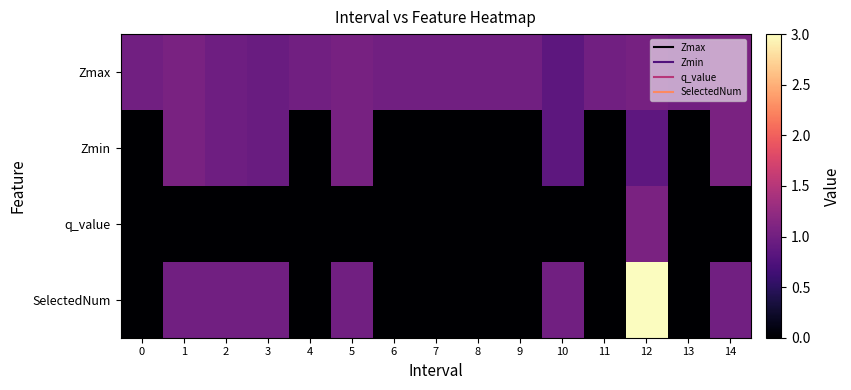

Reading left to right, extract all data points from this chart.

Zmax: 0=1.0	1=1.1	2=1.0	3=0.9	4=1.0	5=1.1	6=1.0	7=1.0	8=1.0	9=1.0	10=0.9	11=1.0	12=1.0	13=1.0	14=1.1
Zmin: 0=0.0	1=1.1	2=1.0	3=0.9	4=0.0	5=1.1	6=0.0	7=0.0	8=0.0	9=0.0	10=0.9	11=0.0	12=0.9	13=0.0	14=1.1
q_value: 0=0.0	1=0.0	2=0.0	3=0.0	4=0.0	5=0.0	6=0.0	7=0.0	8=0.0	9=0.0	10=0.0	11=0.0	12=1.1	13=0.0	14=0.0
SelectedNum: 0=0.0	1=1.0	2=1.0	3=1.0	4=0.0	5=1.0	6=0.0	7=0.0	8=0.0	9=0.0	10=1.0	11=0.0	12=3.0	13=0.0	14=1.0